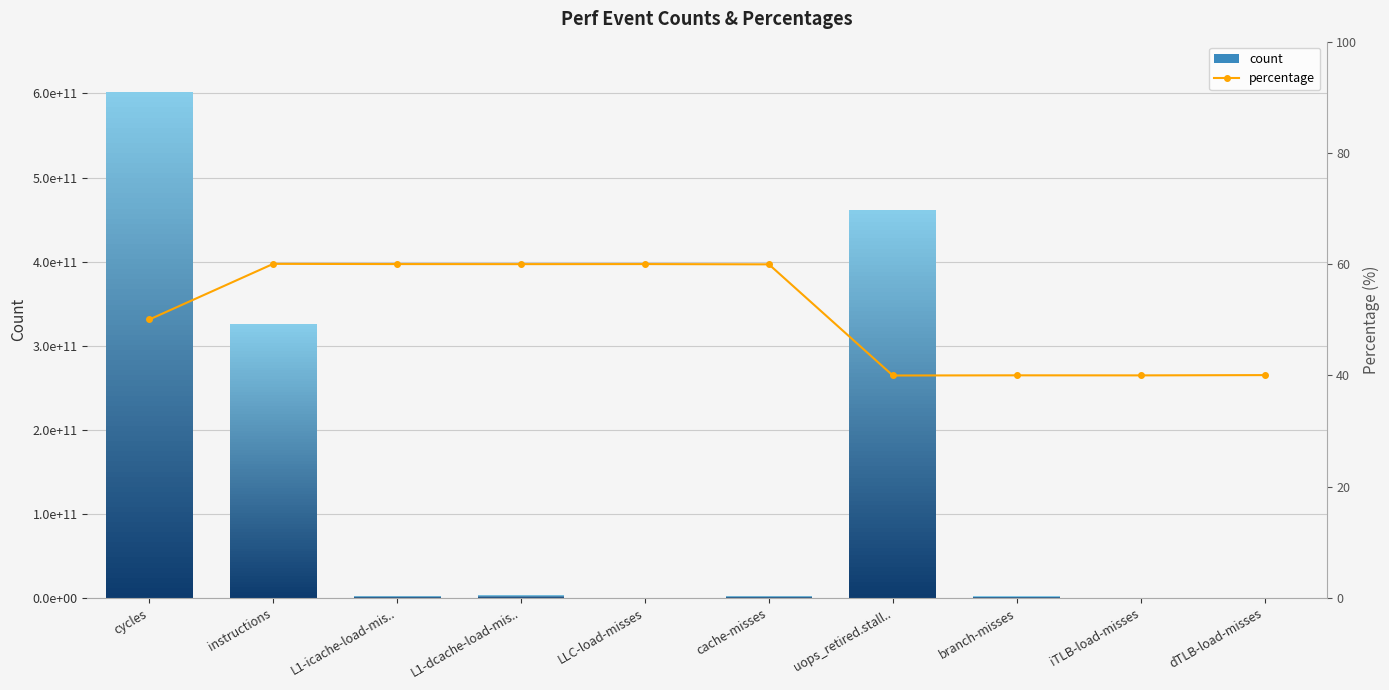

True or false: the data shows 15.5 at dTLB-load-misses.

False